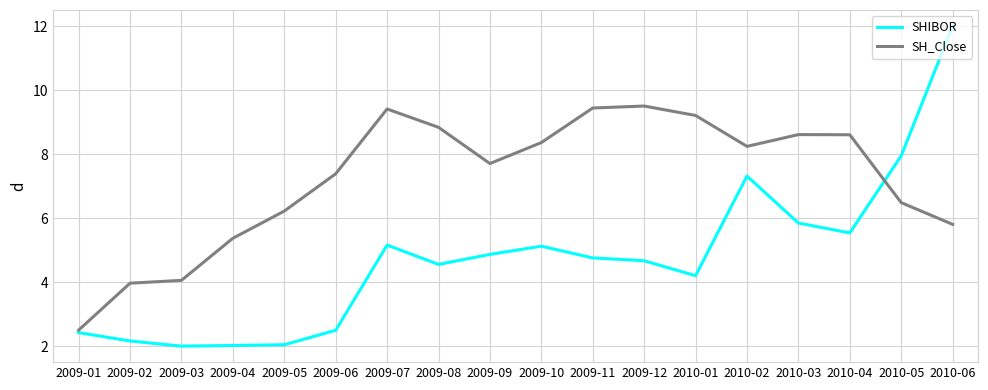

Is it true that SHIBOR equals 4.7 at 2009-12?

True